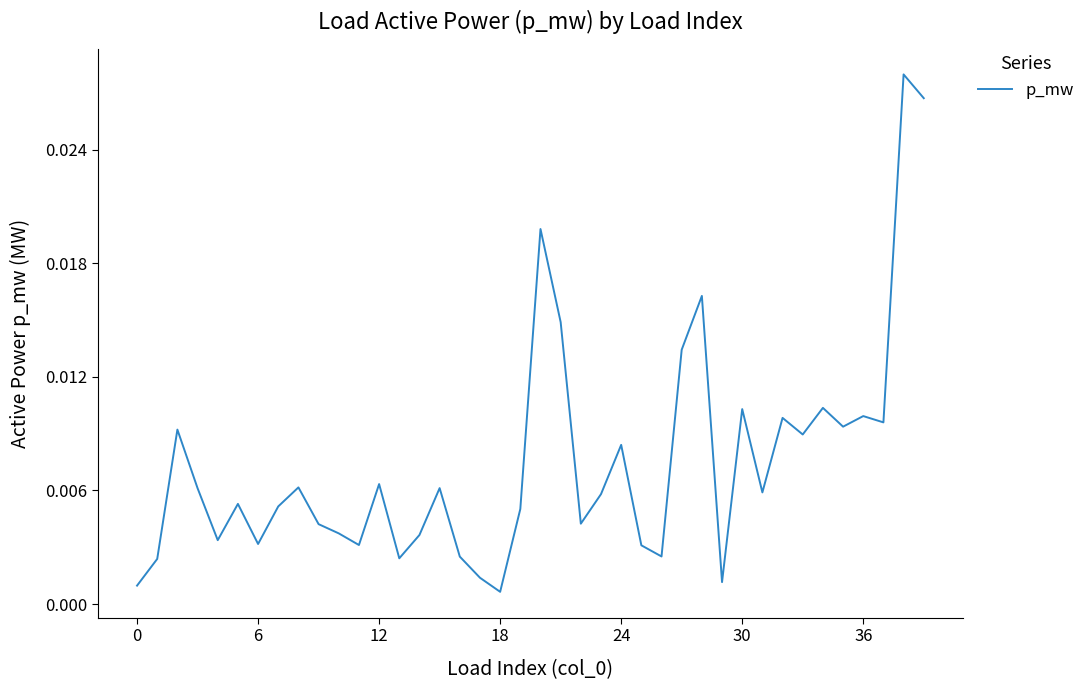

Does the chart display data point markers on the line(s)?

No